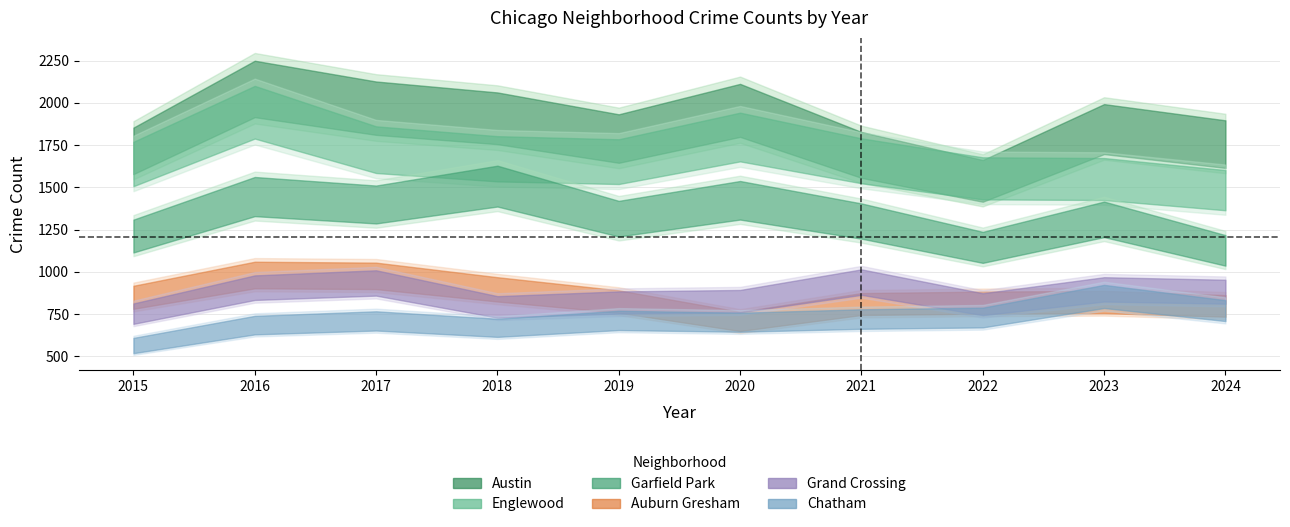

At 2020, list the series in order from smallest to largest.

Chatham, Auburn Gresham, Grand Crossing, Garfield Park, Englewood, Austin